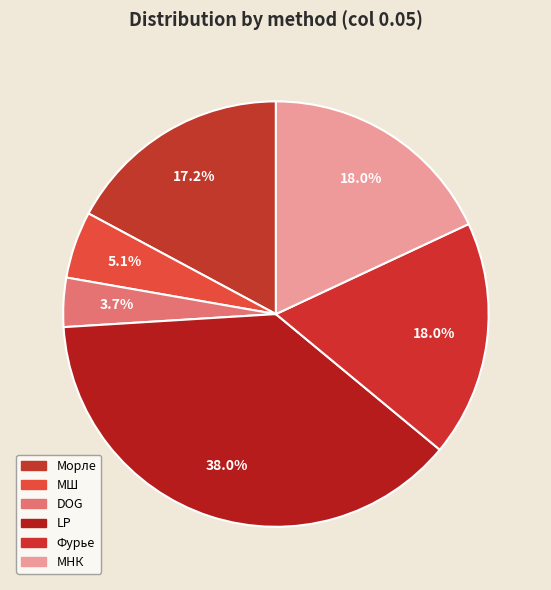

Is the sum of DOG and МШ greater than half?

No